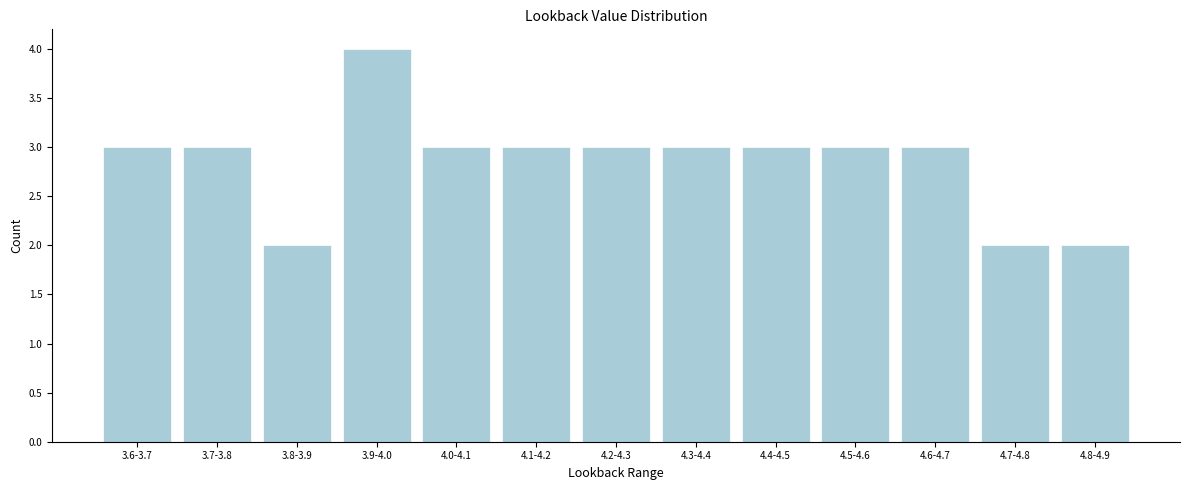

Reading left to right, list all the values displayed in this chart.

3.6-3.7=3	3.7-3.8=3	3.8-3.9=2	3.9-4.0=4	4.0-4.1=3	4.1-4.2=3	4.2-4.3=3	4.3-4.4=3	4.4-4.5=3	4.5-4.6=3	4.6-4.7=3	4.7-4.8=2	4.8-4.9=2